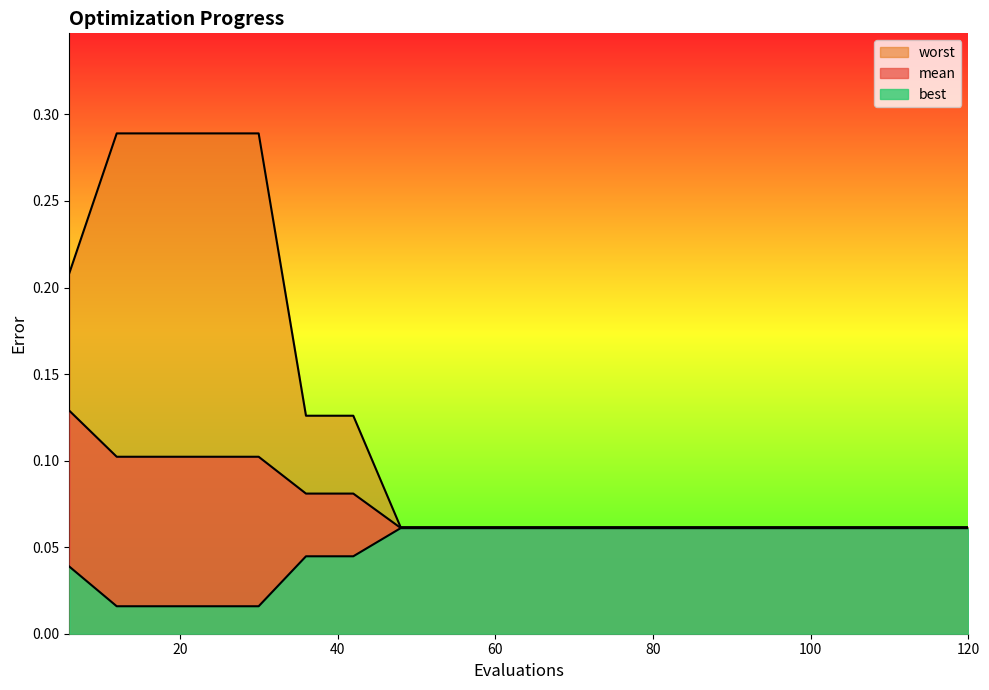

Rank the series by their maximum value, from lowest to highest.

best, mean, worst